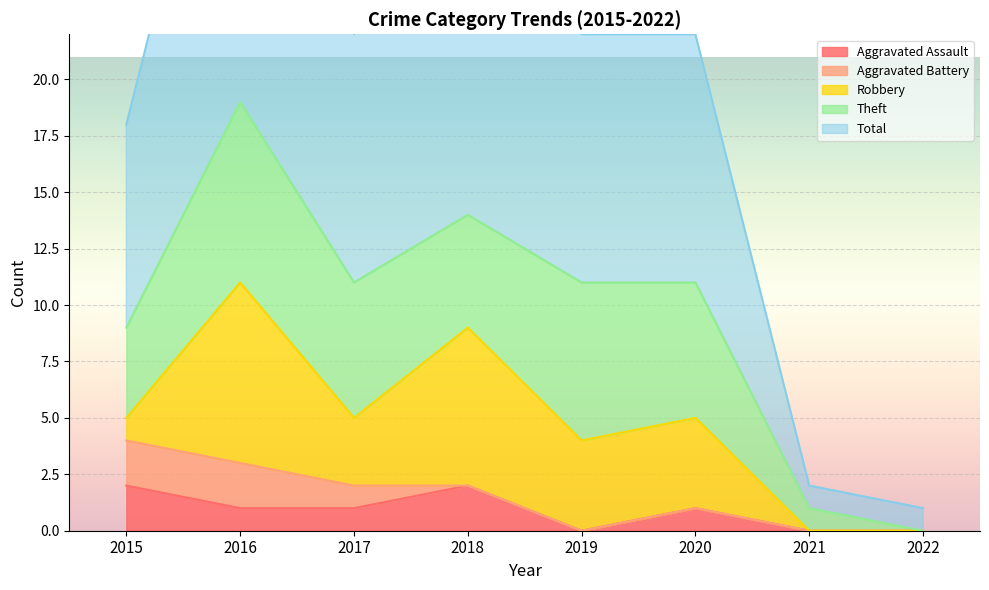

What is the difference between the second highest and minimum values in the Aggravated Assault series?

2